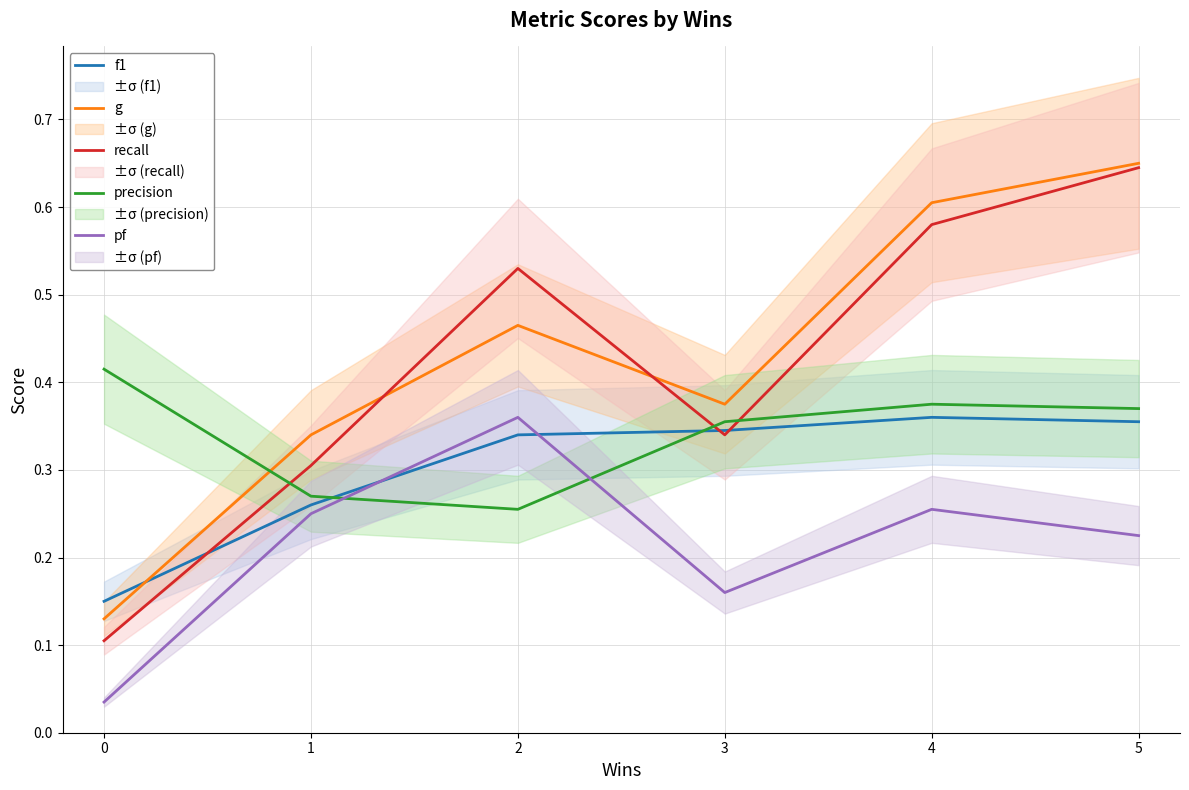

How many series are shown in this chart?

5